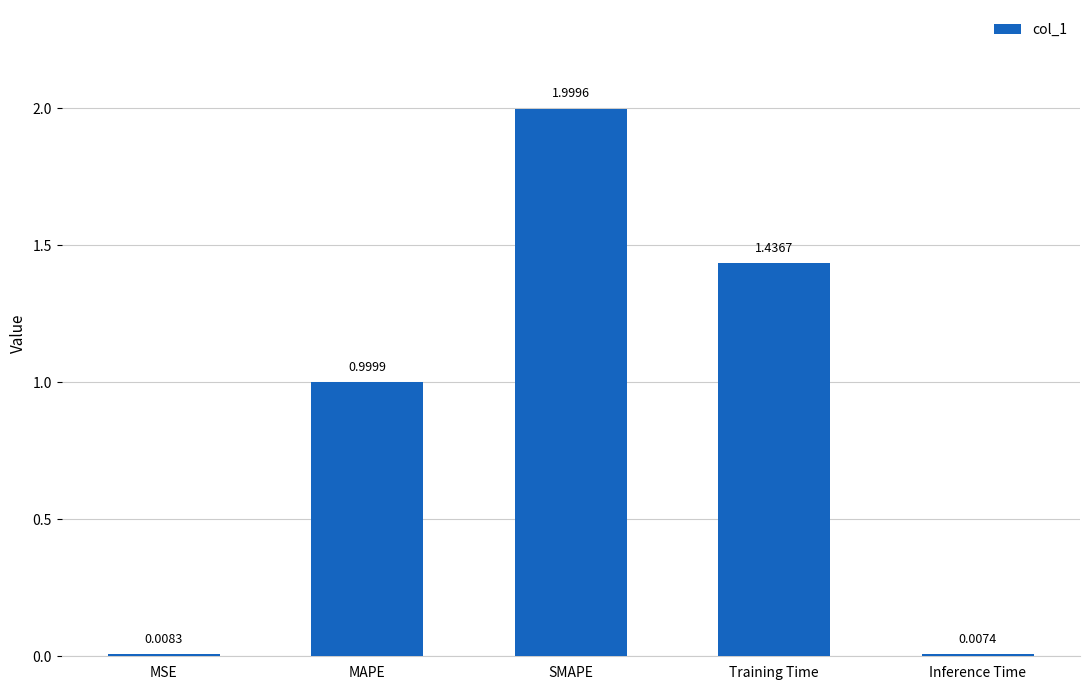

List the labels in order of value, largest first.

SMAPE, Training Time, MAPE, MSE, Inference Time